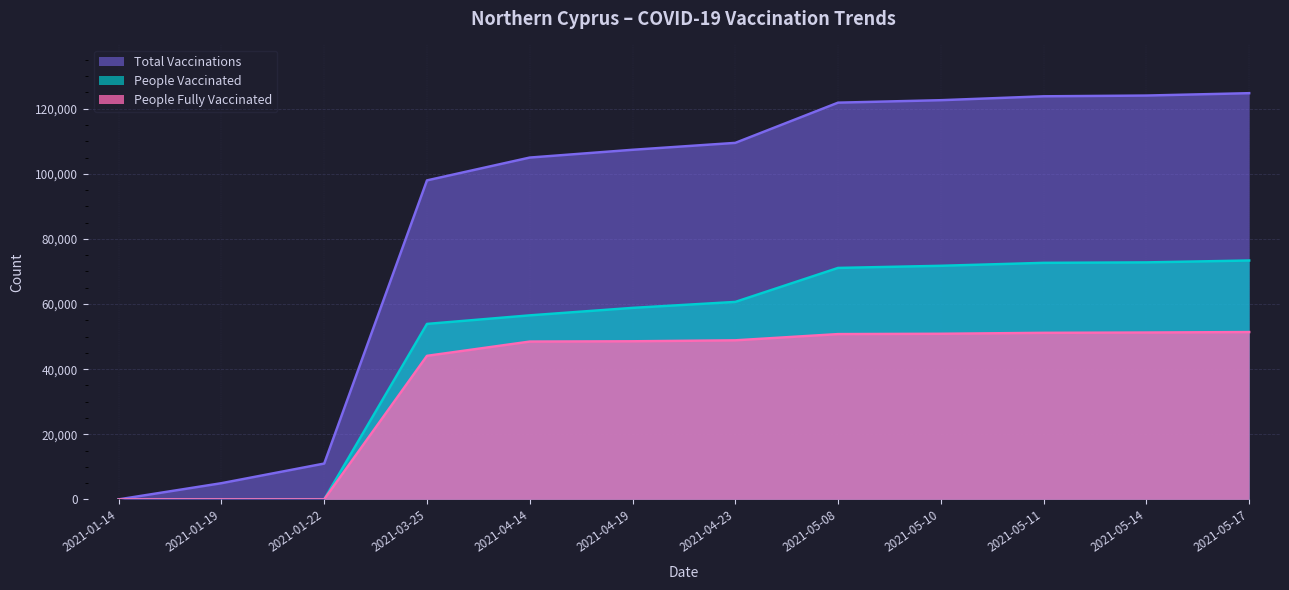

How many lines are shown in the chart?

3